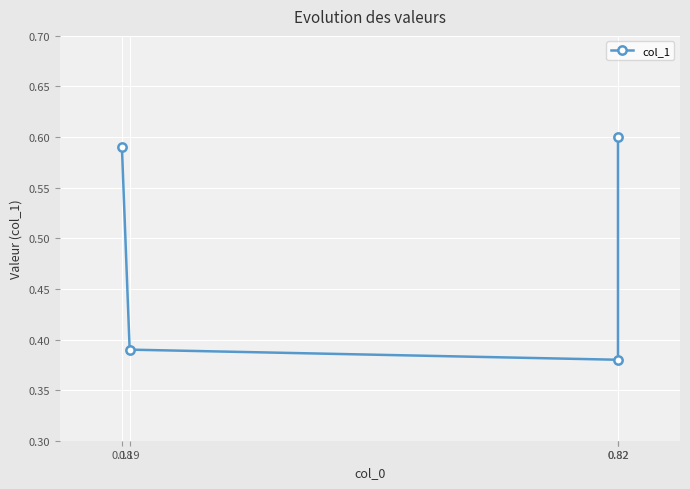

Which label corresponds to the smallest value in the chart?

0.82